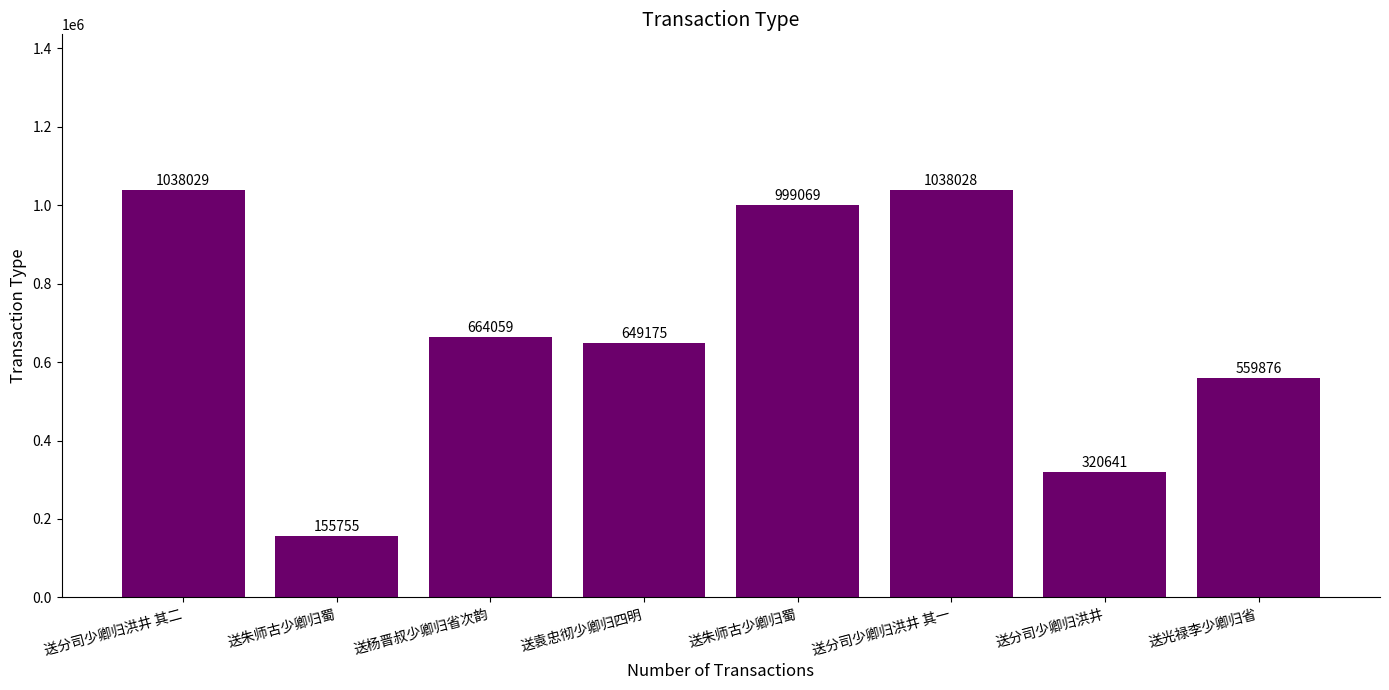

How many data points are less than 664059?

4